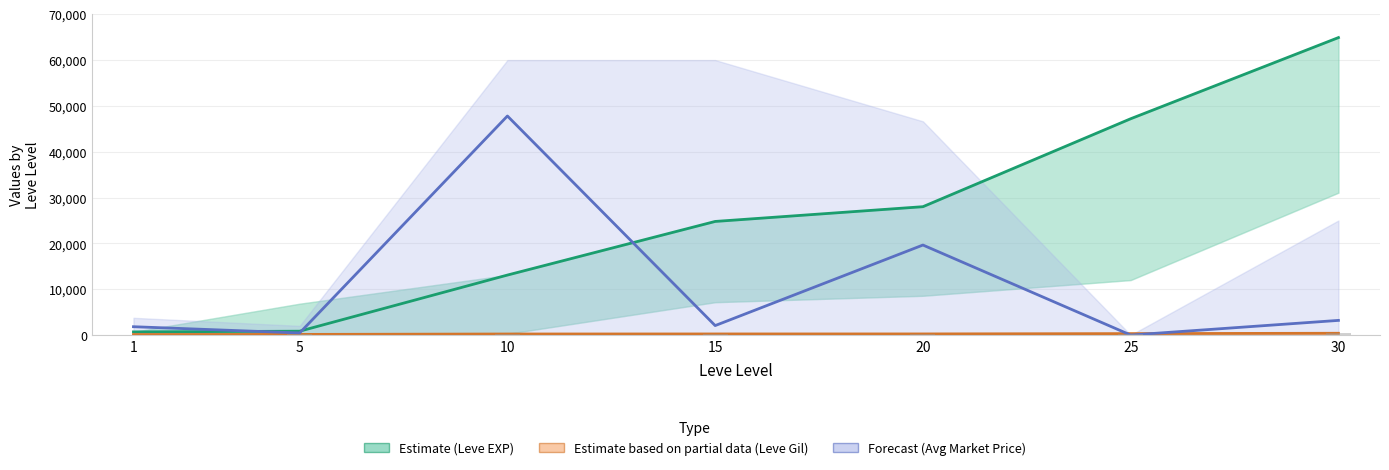

Are the bars horizontal?

No